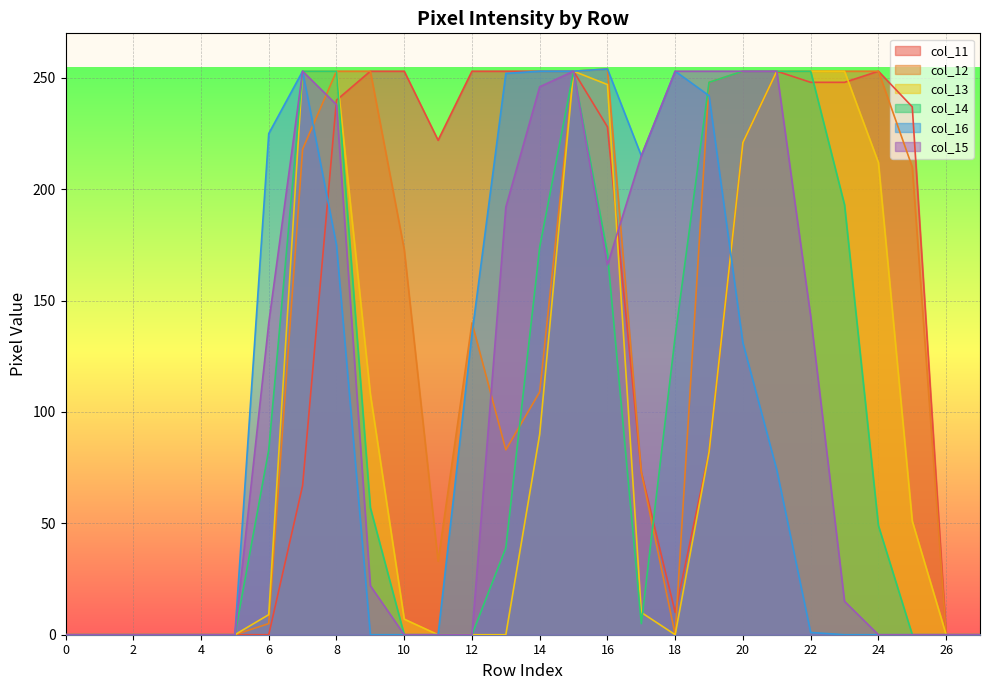

Is it true that col_15 equals 0 at 10?

True